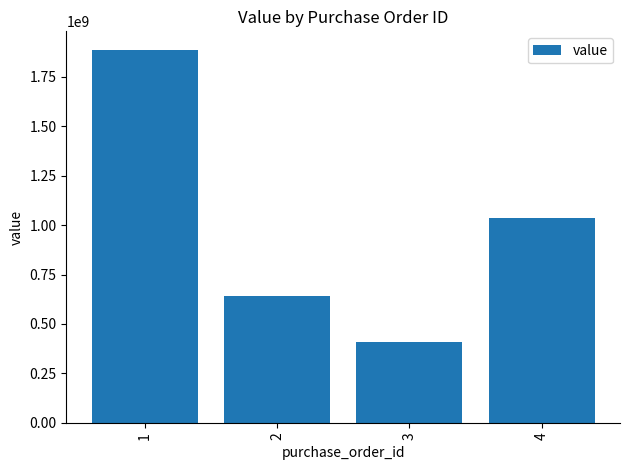

Rank the categories by value from highest to lowest.

1, 4, 2, 3